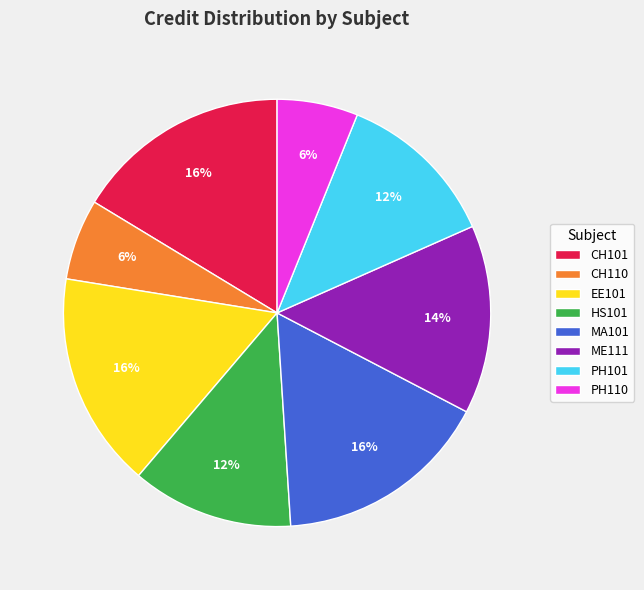

Which has a higher value, EE101 or PH110?

EE101